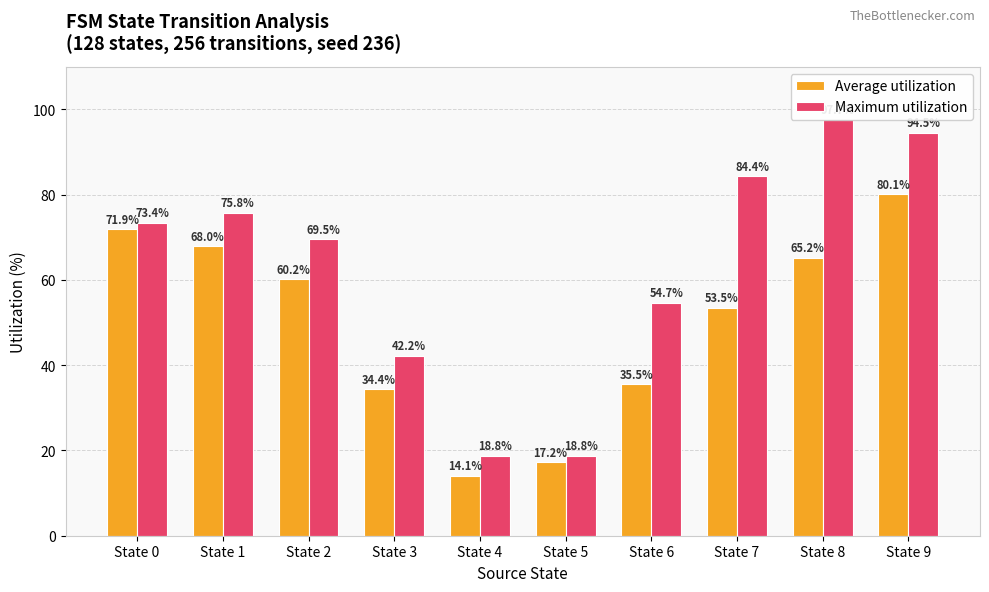

What is the difference between the maximum and second lowest values in the Maximum utilization series?

78.9